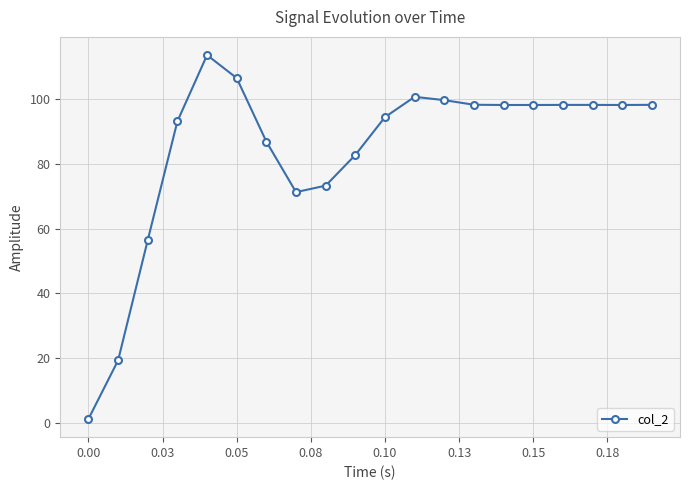

What is the average value?

84.3